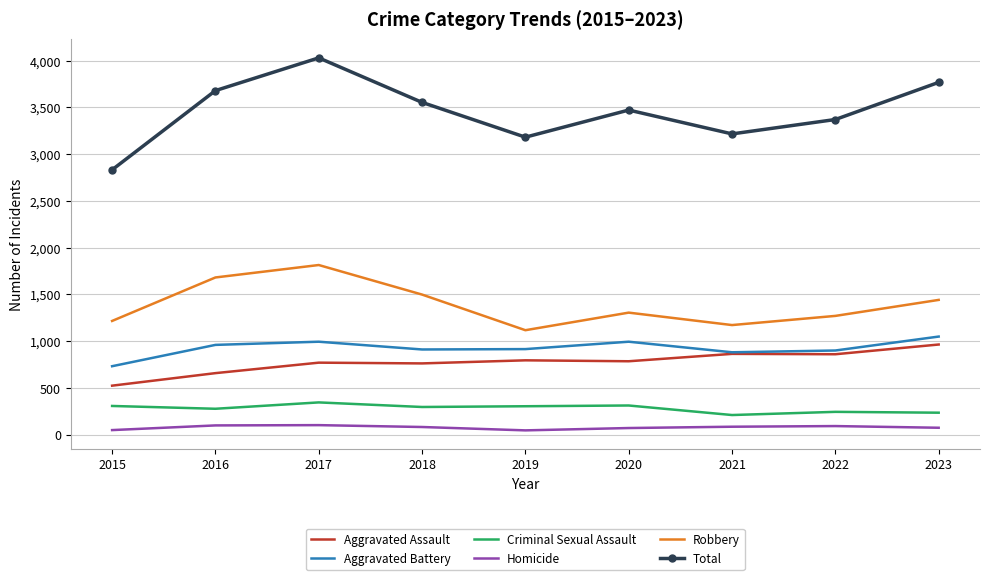

Between 2019 and 2023, which series saw the biggest shift?

Total